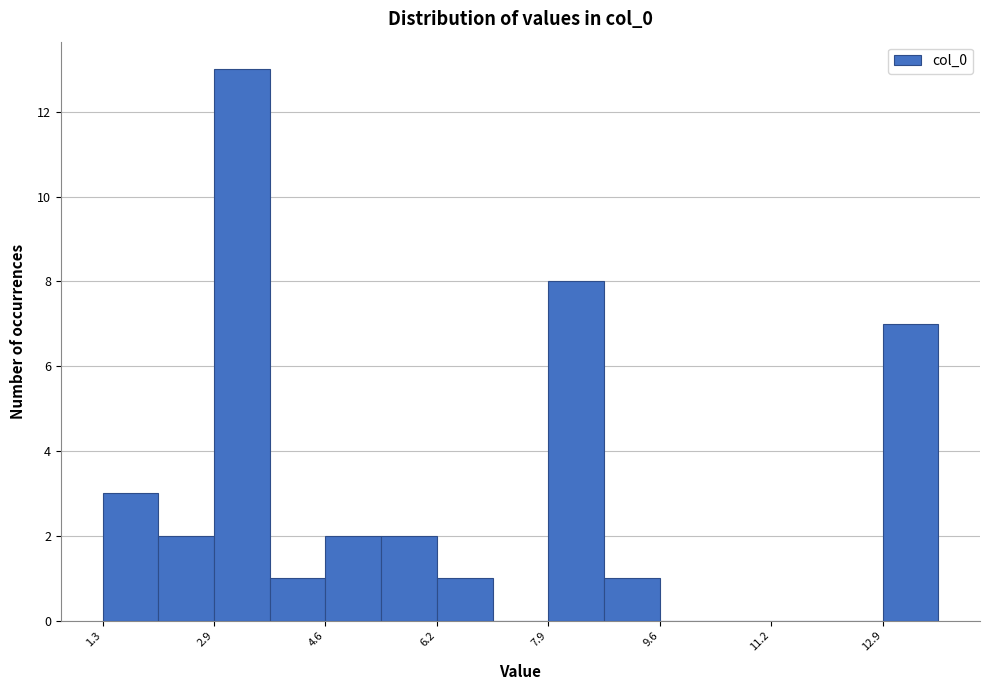

How tall is the bar that spans 5.4 to 6.2 on the x-axis? Neither the bar edges nor the heights are printed on the chart, so give them approximately, as read against the axes.

2